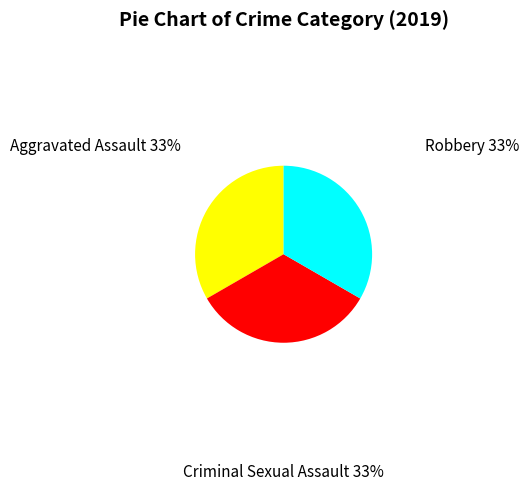

What is the ratio of the value at Criminal Sexual Assault to the value at Robbery?

1.0